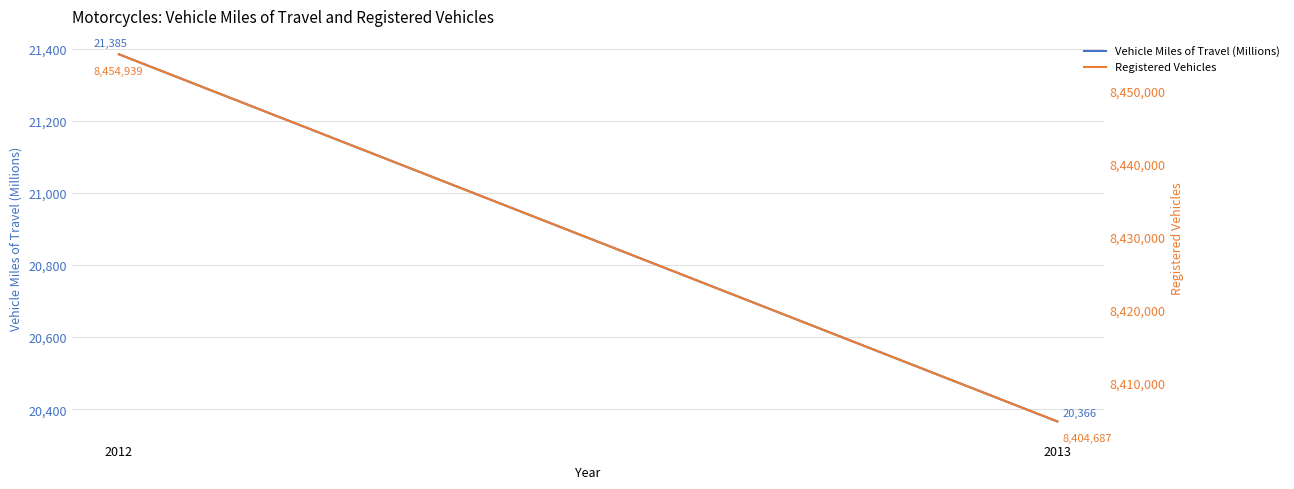

What is the value of the Registered Vehicles point at the 2nd from the left?

8404687